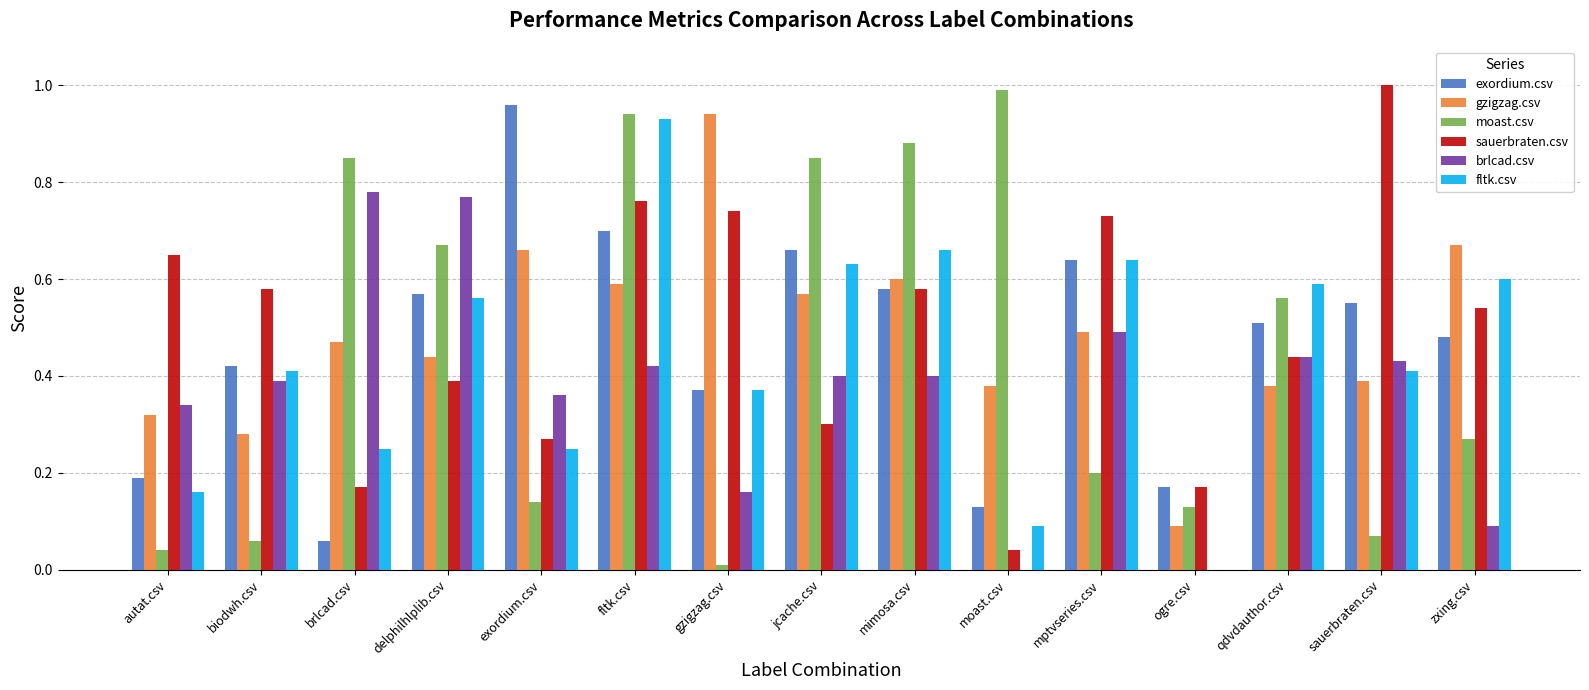

The exordium.csv series shows 0.3 at autat.csv. True or false?

False